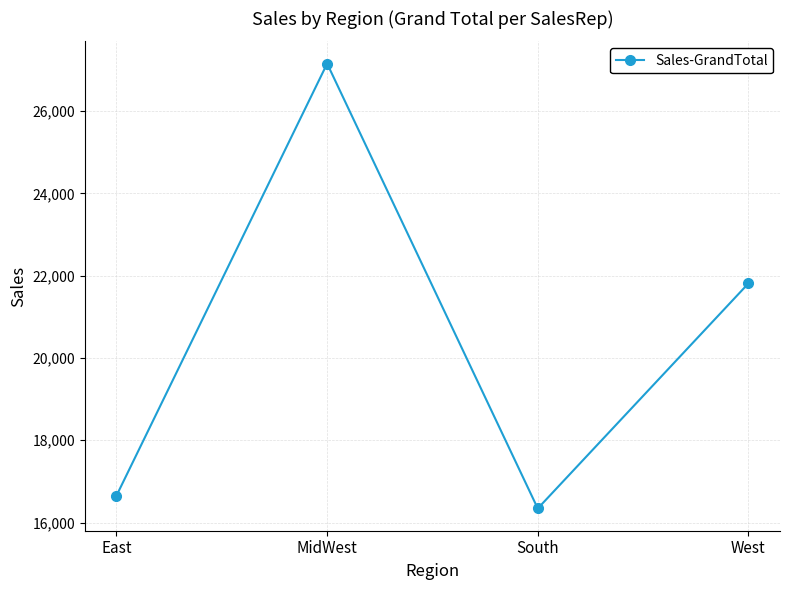

Which label corresponds to the largest value in the chart?

MidWest